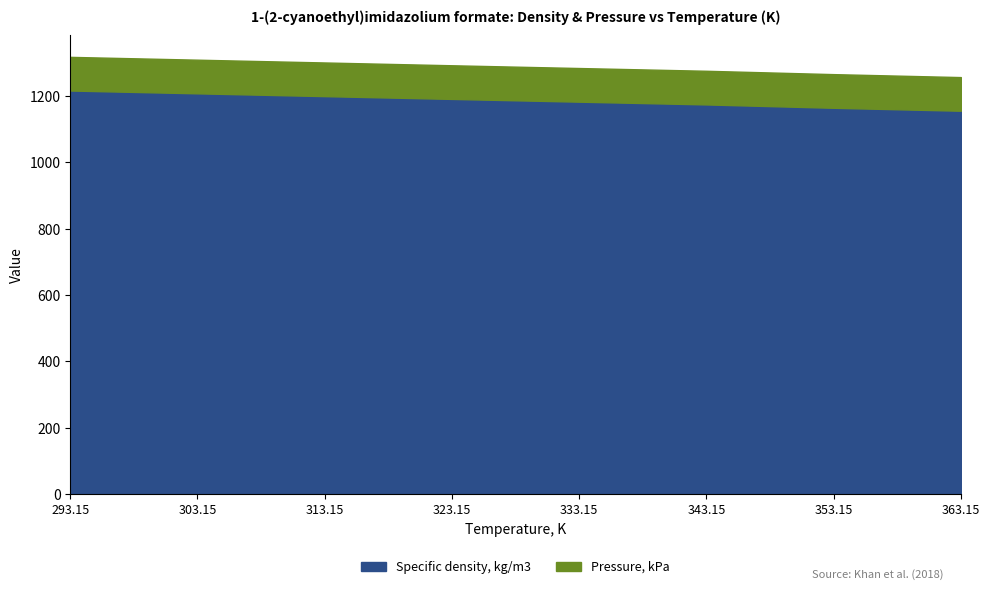

What is the label of the 3rd point from the left?

313.15